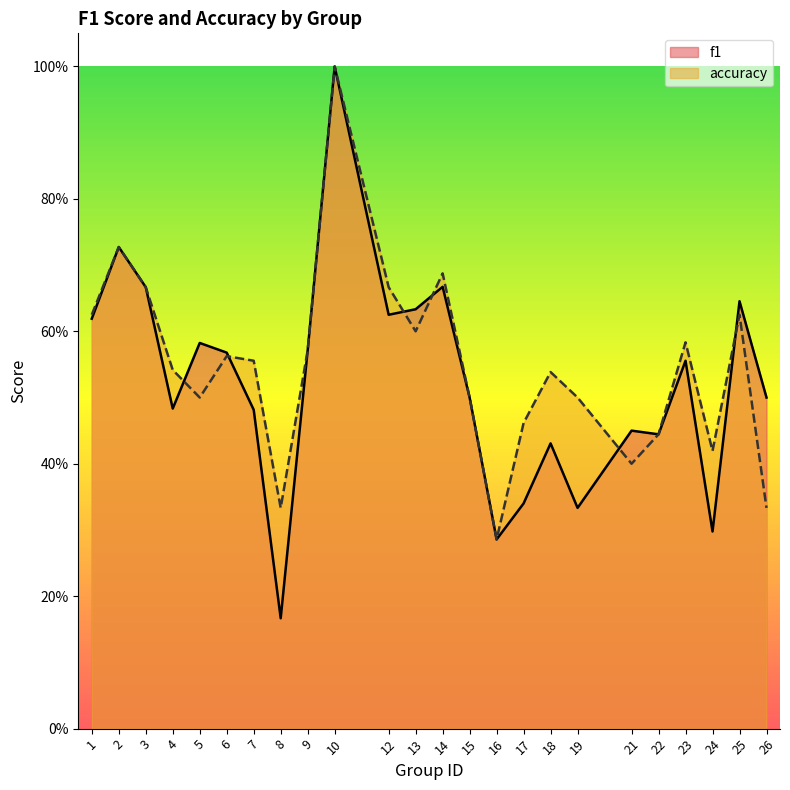

What is the difference between the maximum and minimum values in the f1 series?

0.8